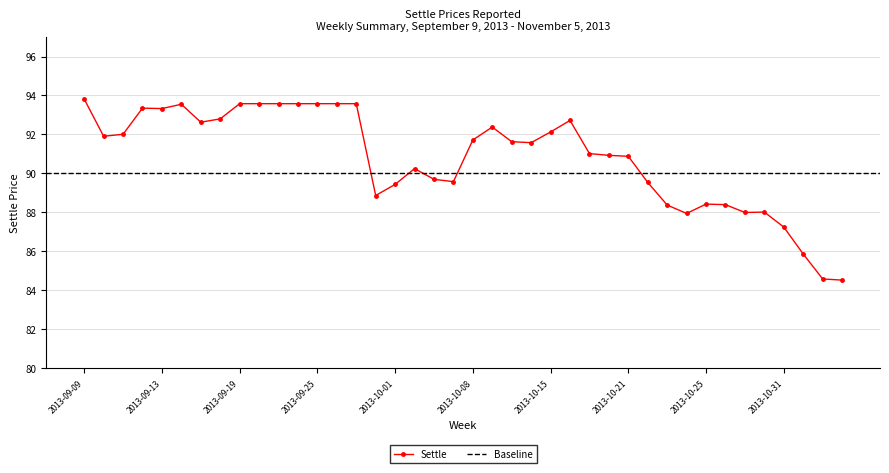

True or false: Settle has more than 1 points higher than both neighbors.

True